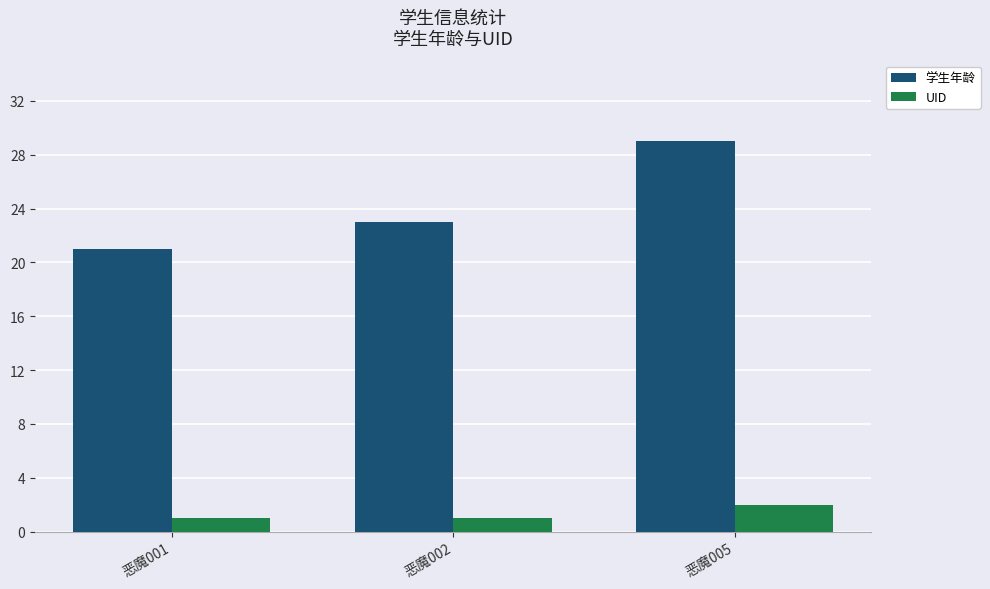

What is the difference between the highest and lowest values at 恶魔005?

27